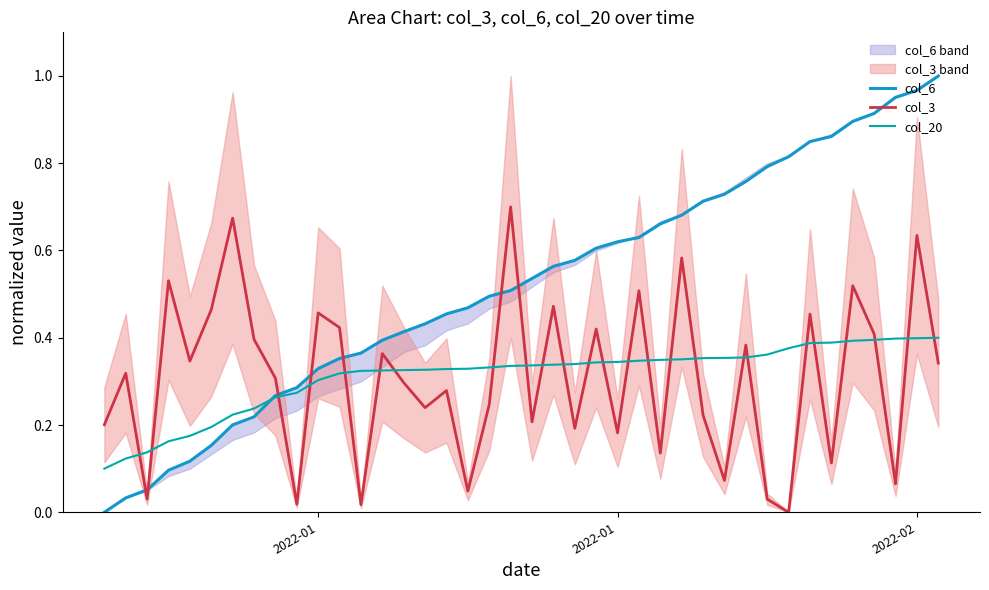

Which series has the largest range (max minus min)?

col_6